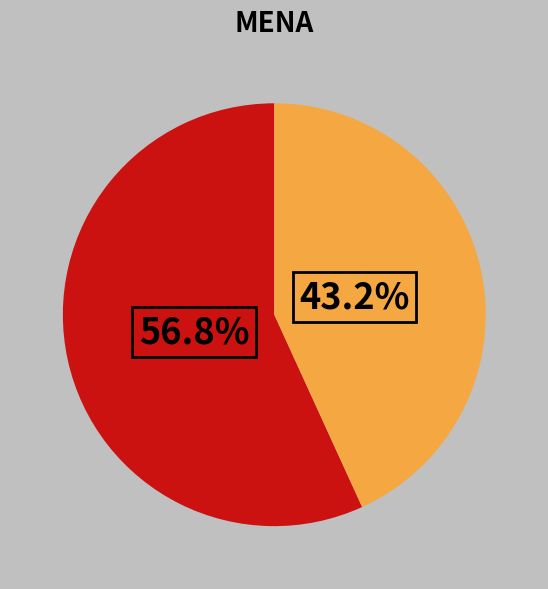

Does any single category account for the majority?

Yes